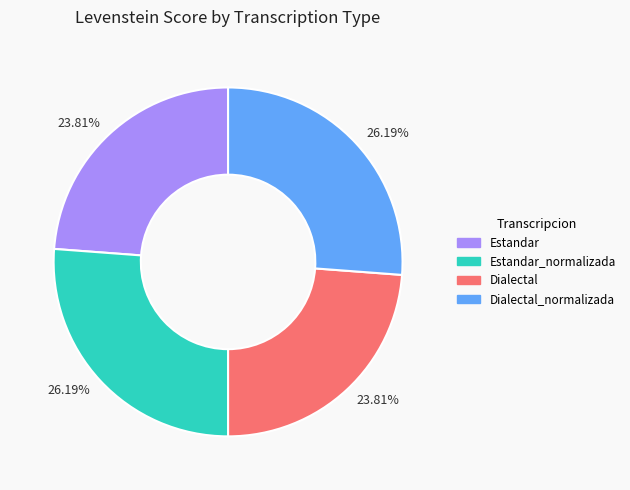

Does any single category account for the majority?

No